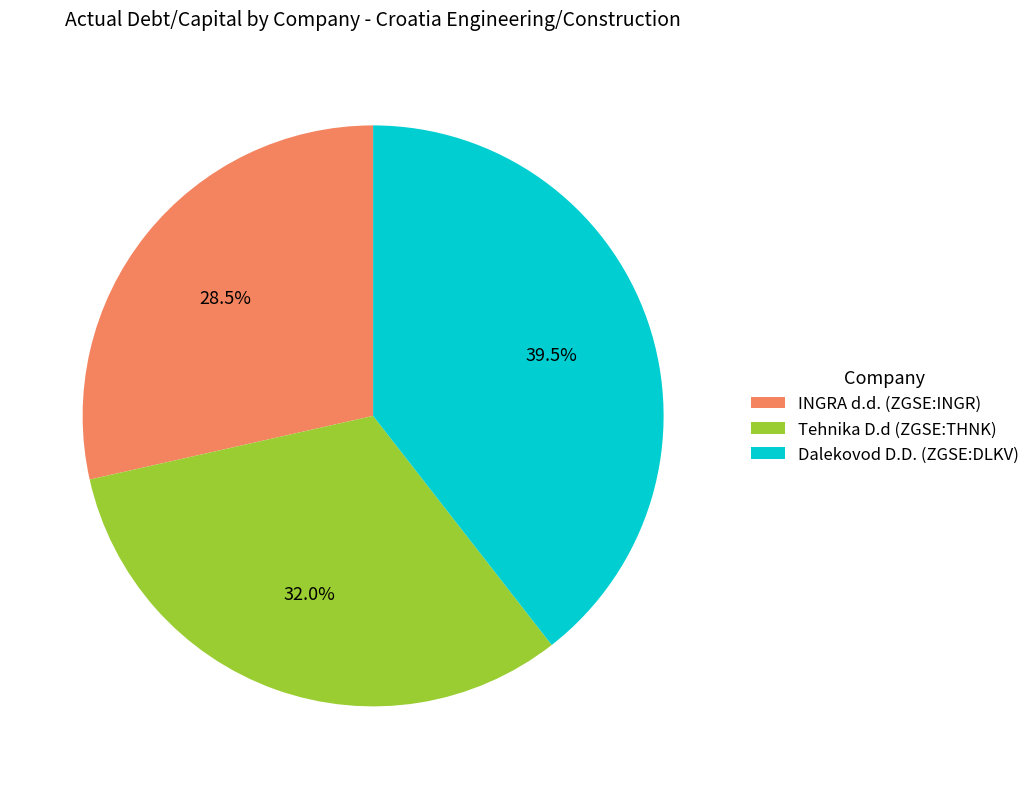

True or false: Tehnika D.d (ZGSE:THNK) accounts for 32% of the total.

True